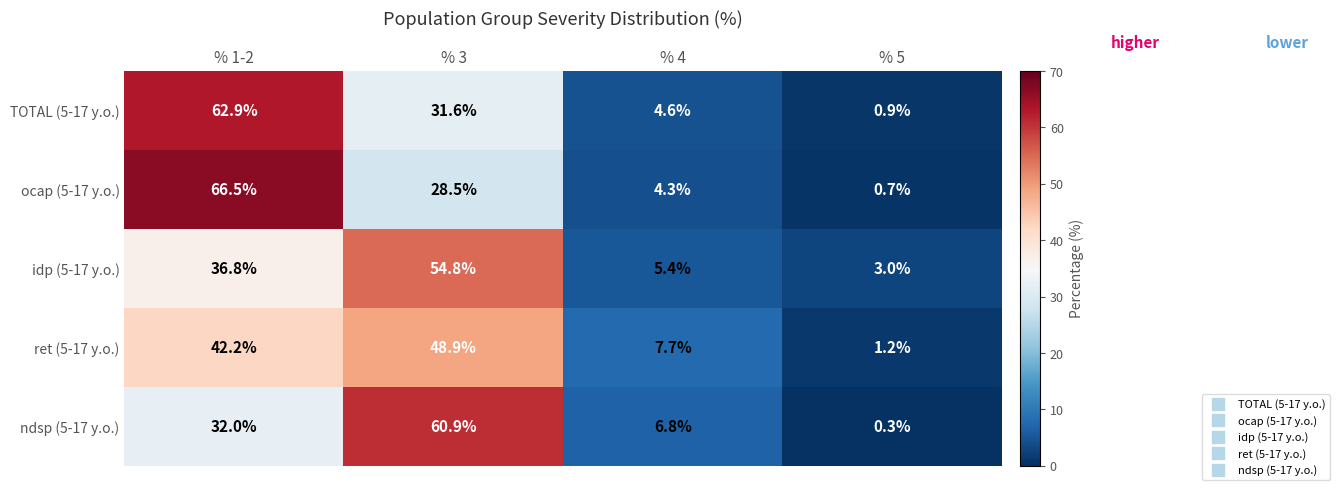

The ndsp (5-17 y.o.) series shows 32.0 at % 1-2. True or false?

True